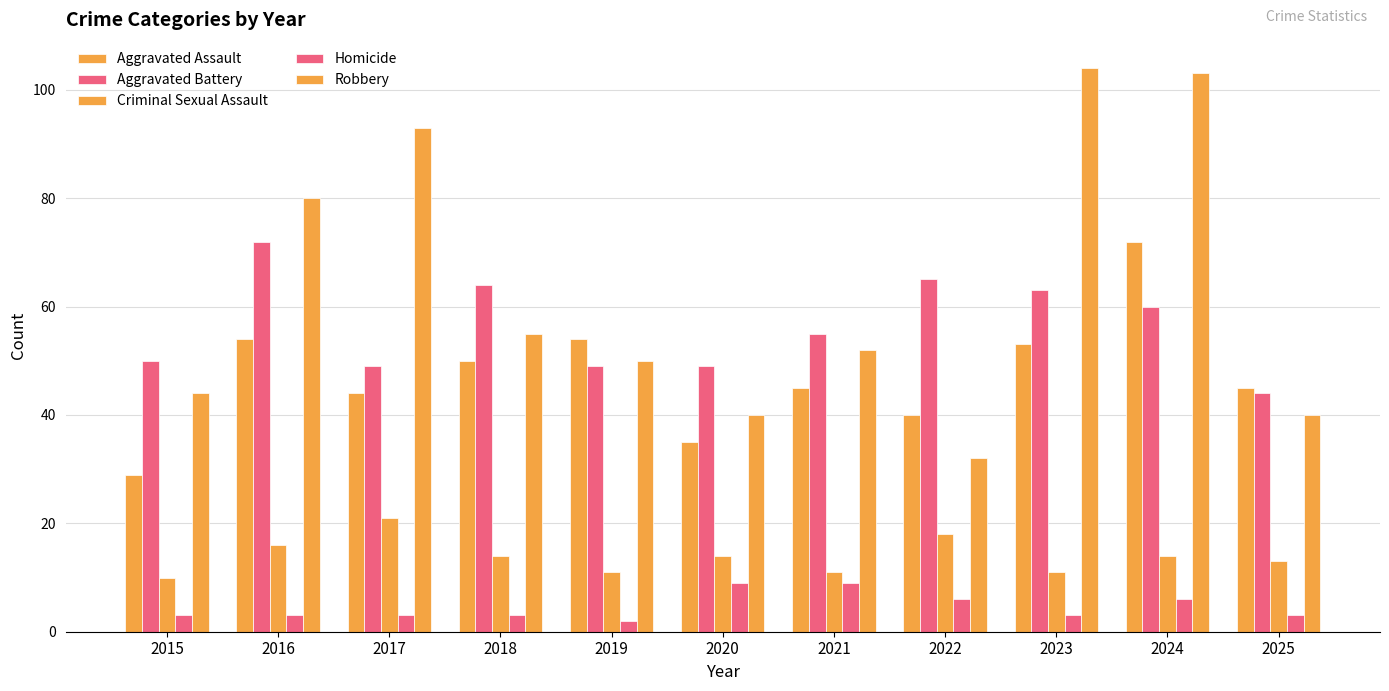

What is the value of the Aggravated Assault bar at the 3rd from the left?

44